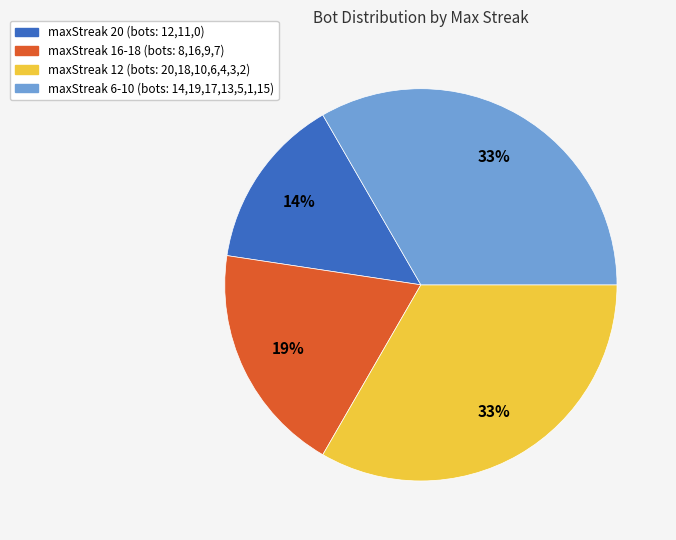

Combined, do maxStreak 12 and maxStreak 6-10 account for over 50%?

Yes